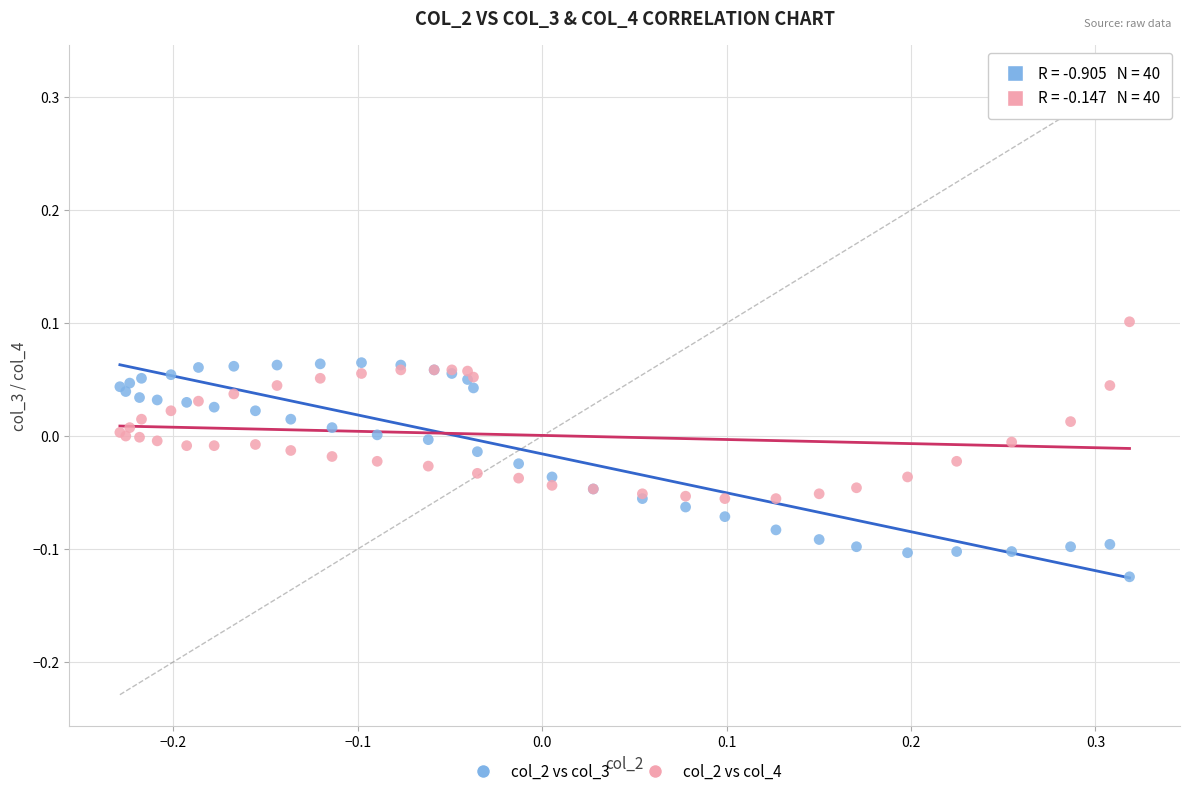

Which series has the widest spread of Y values?

col_2 vs col_3